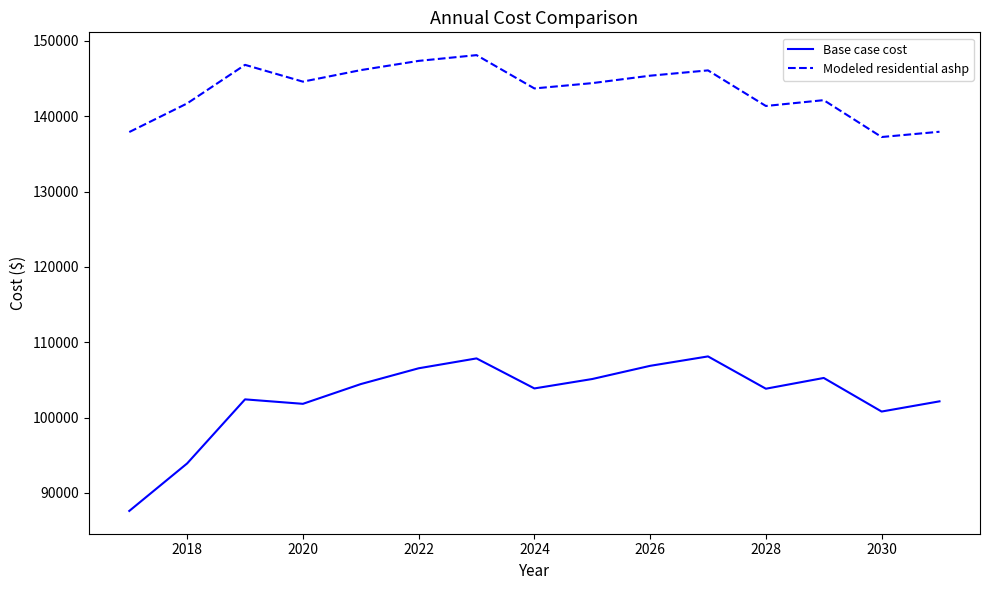

What is the maximum value for Base case cost?

108117.5